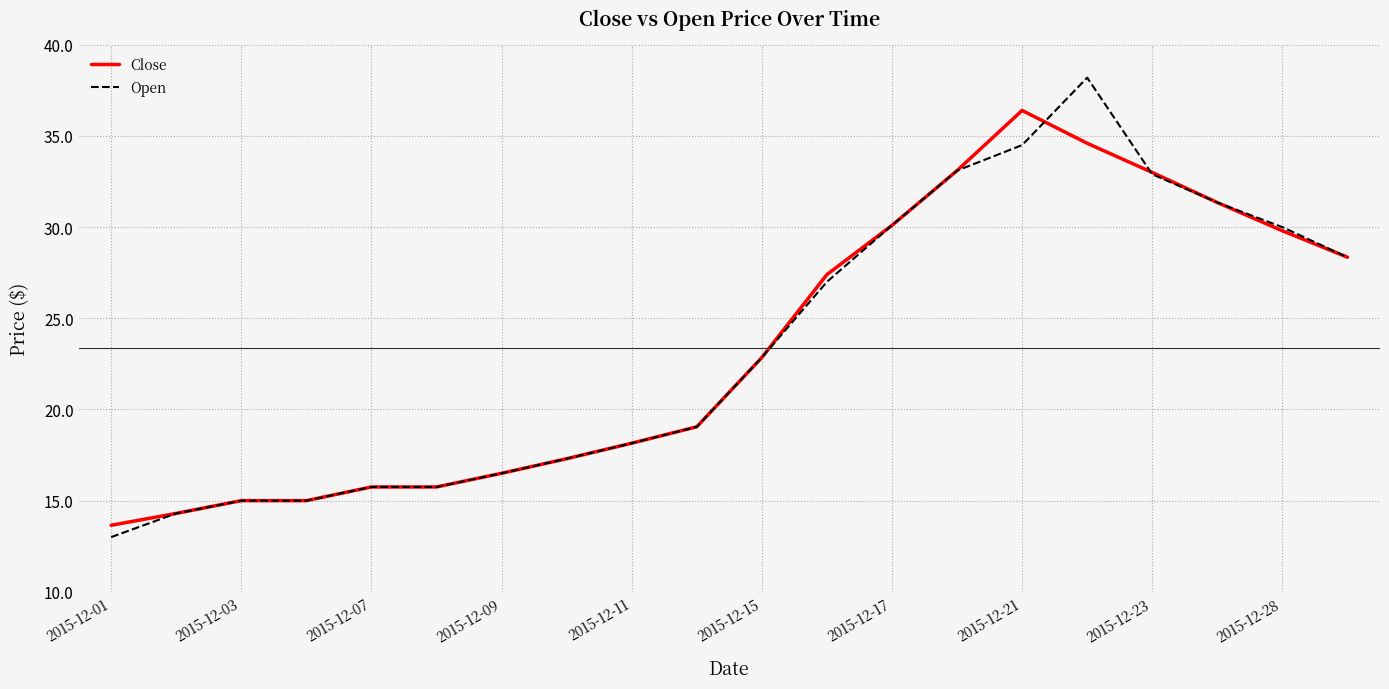

Rank the series by their maximum value, from highest to lowest.

Open, Close